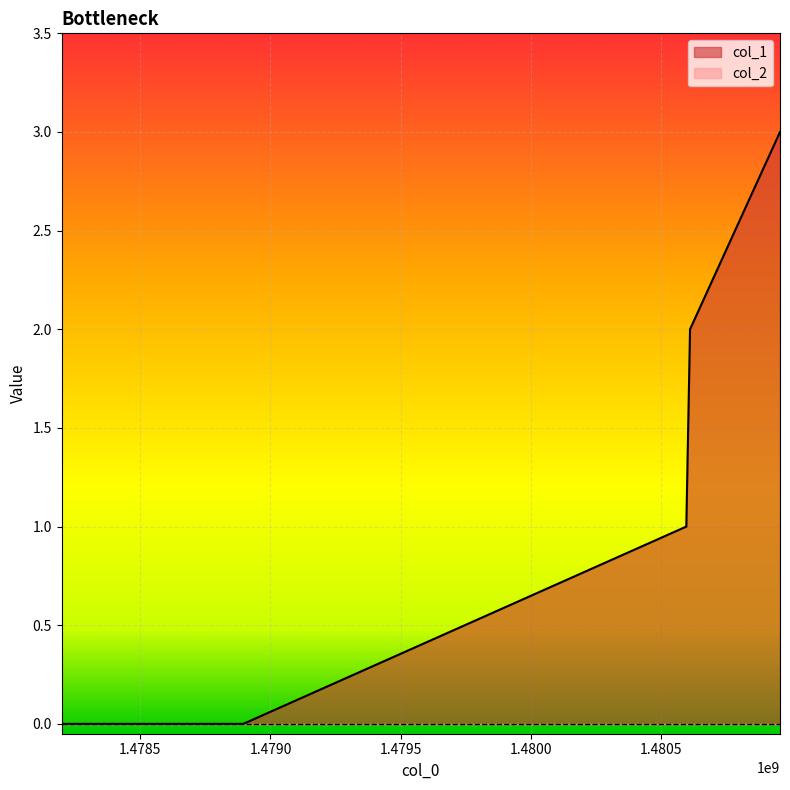

Count the values in the range 0 to 2.

4